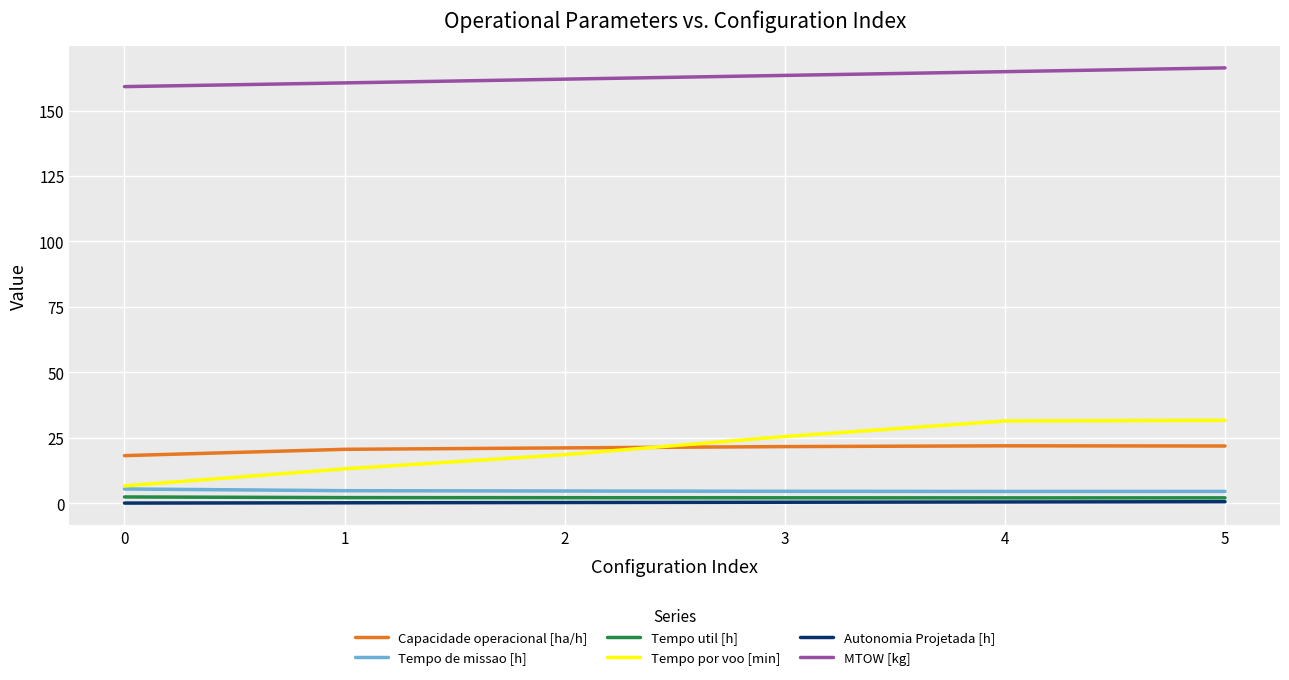

What is the difference between the highest and lowest values at 2?

161.6